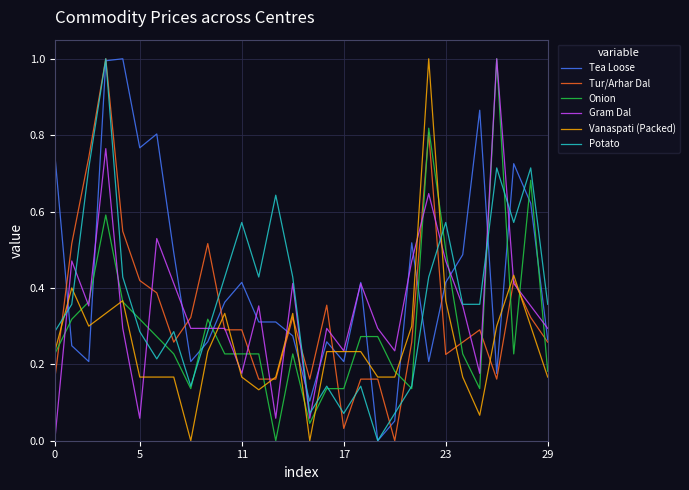

Does the chart display data point markers on the line(s)?

No